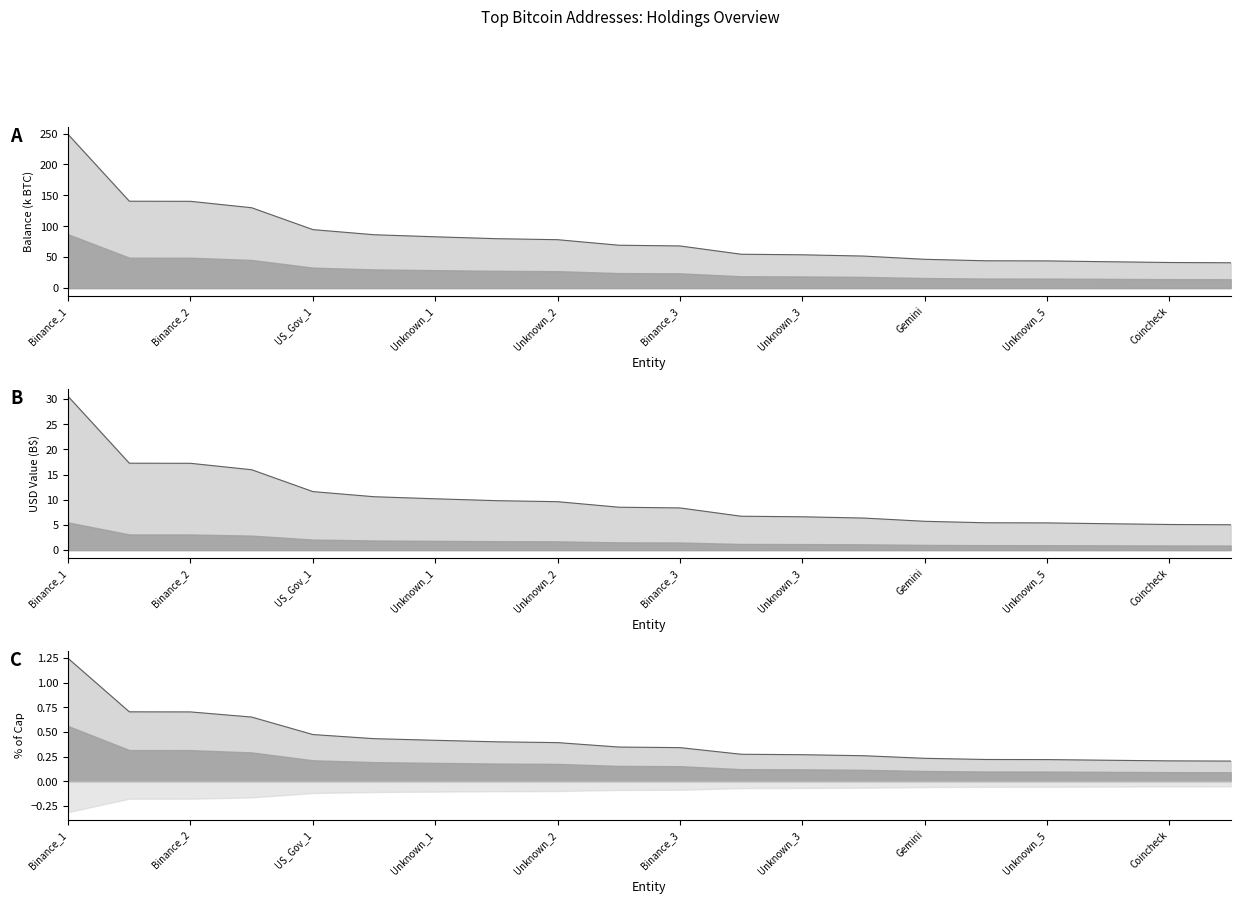

Is the value of balance at Unknown_1 greater than the value of pctOfCap at US_Gov_1?

Yes